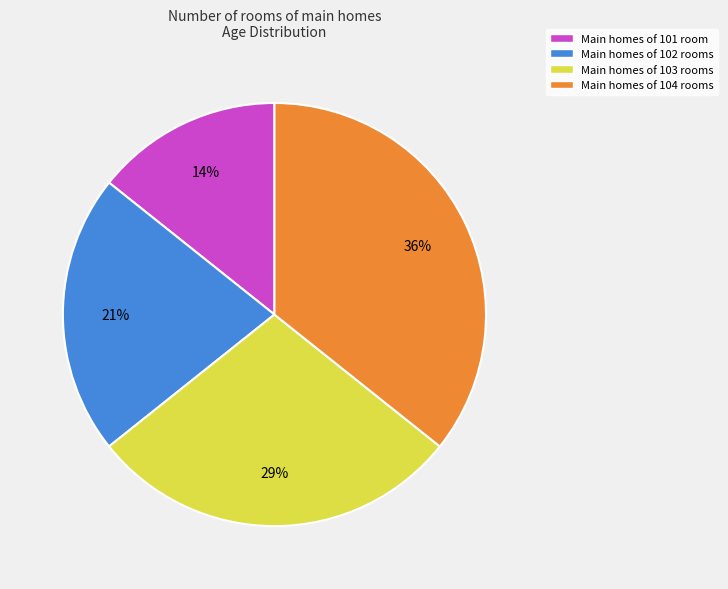

To the nearest percent, what is the average slice percentage?

25%